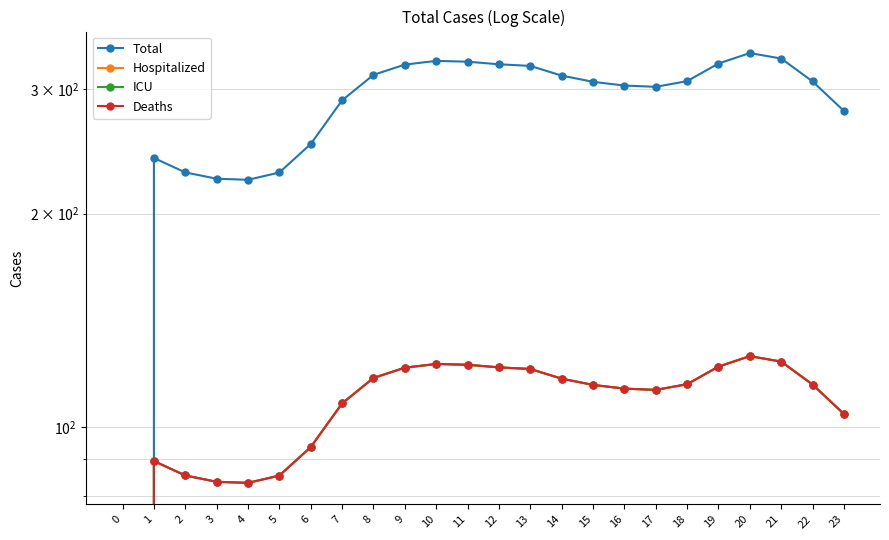

At which label does Deaths first exceed 114?

8